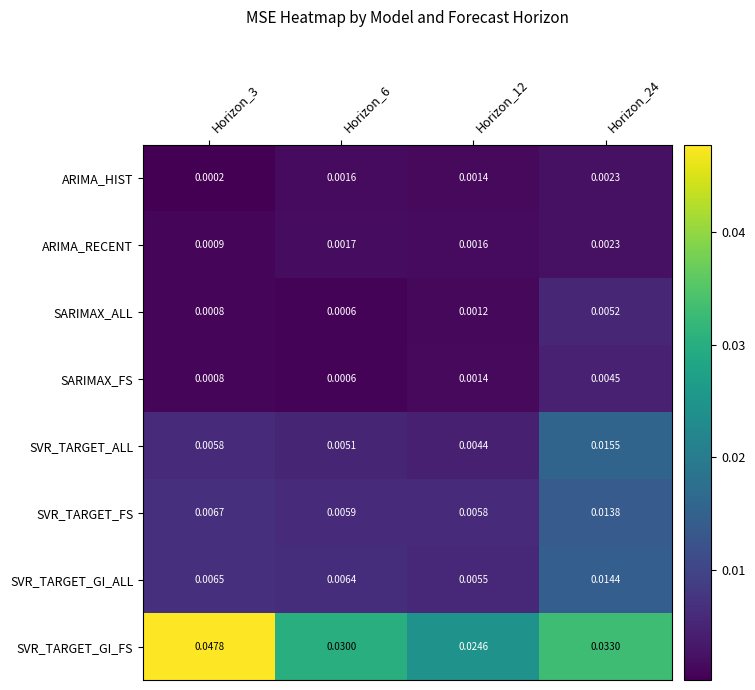

Which series has the widest spread of values?

SVR_TARGET_GI_FS